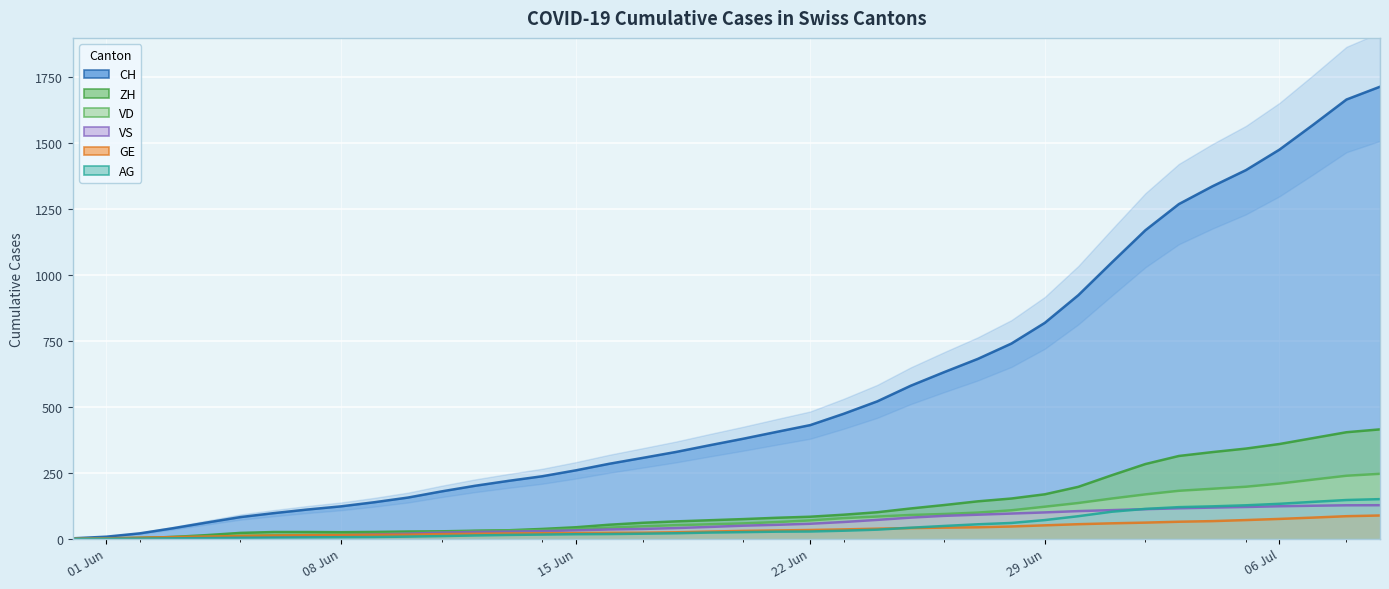

How many interior local valleys does the ZH series have?

1